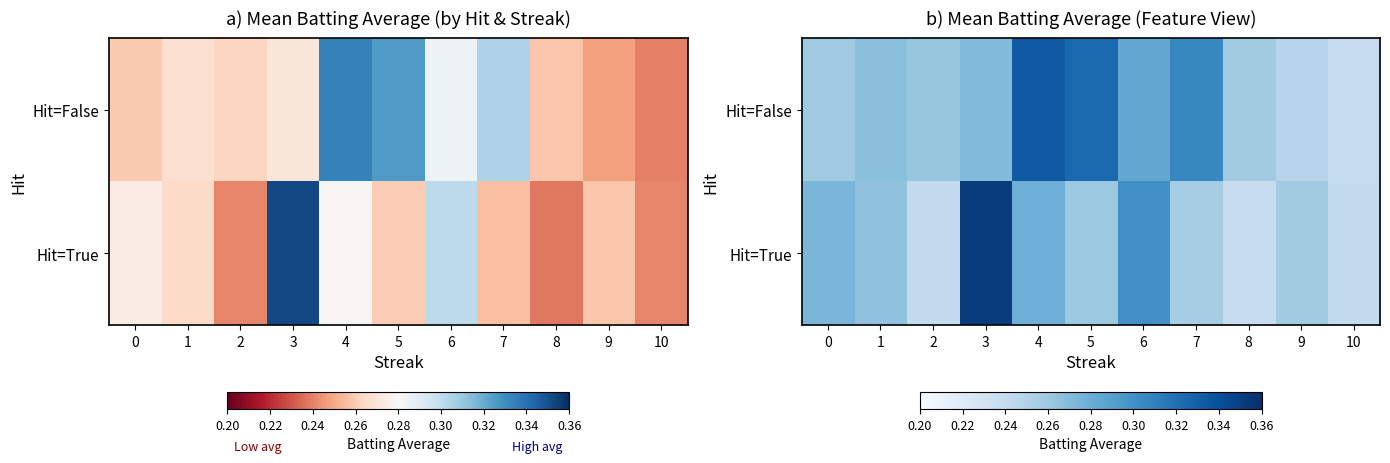

What is the difference between the maximum and minimum values in the Hit=True series?

0.1